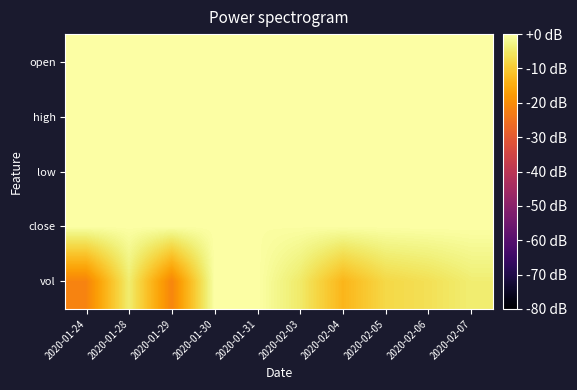

At which category is the sum across all series the highest?

2020-01-30